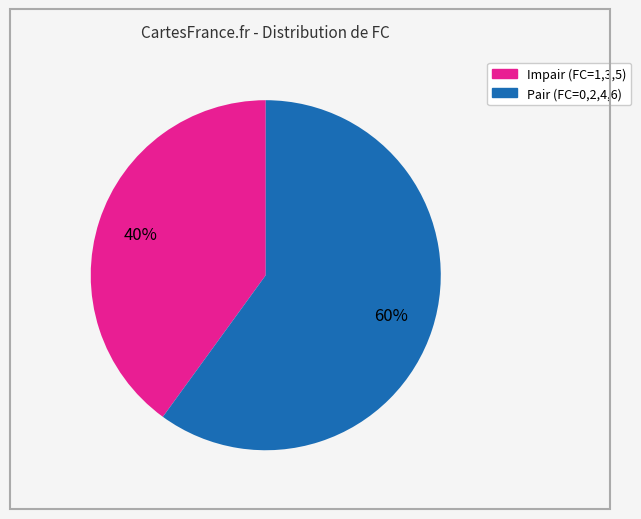

How many segments does this pie chart have?

2